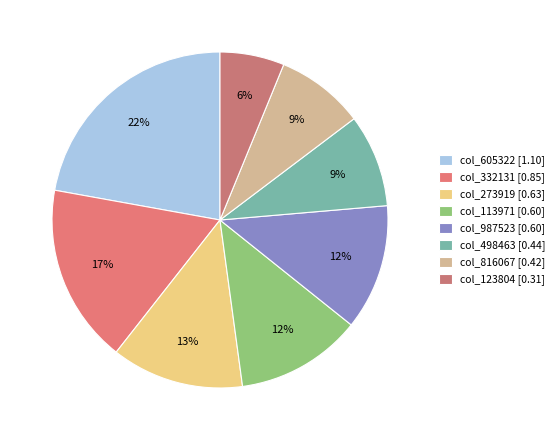

How many slices are in this pie chart?

8